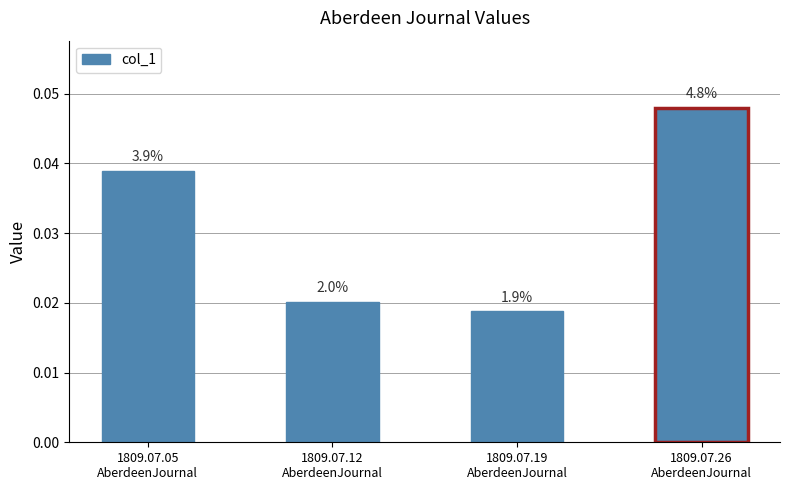

List the labels in order of value, largest first.

1809.07.26
AberdeenJournal, 1809.07.05
AberdeenJournal, 1809.07.12
AberdeenJournal, 1809.07.19
AberdeenJournal